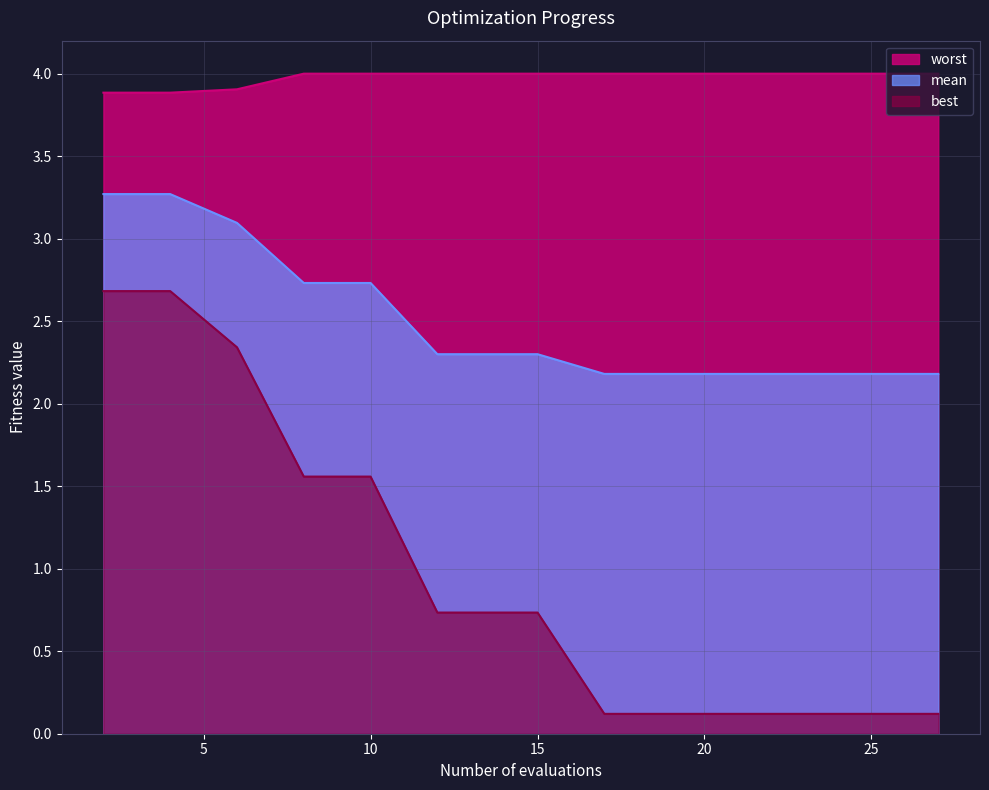

Is the value of best at 8 greater than the value of worst at 15?

No